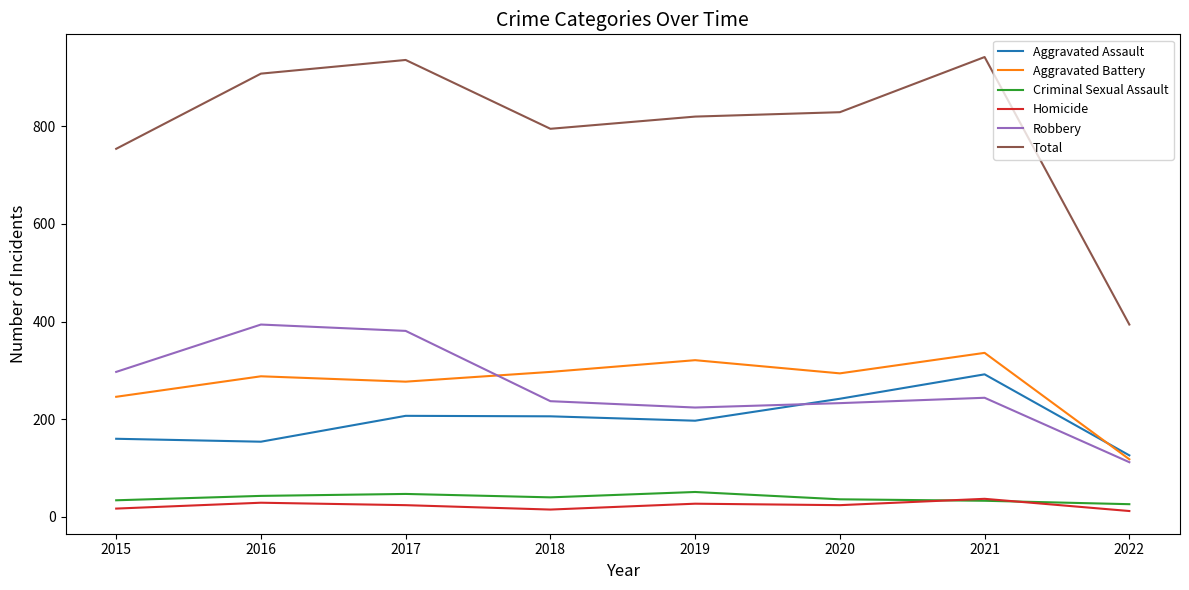

What is the total value across all series at 2016?

1816